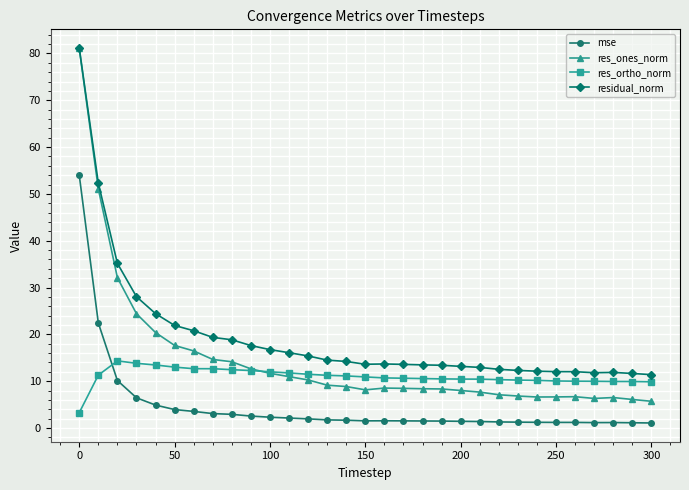

What is the value of the residual_norm point at the 30th from the left?

11.6